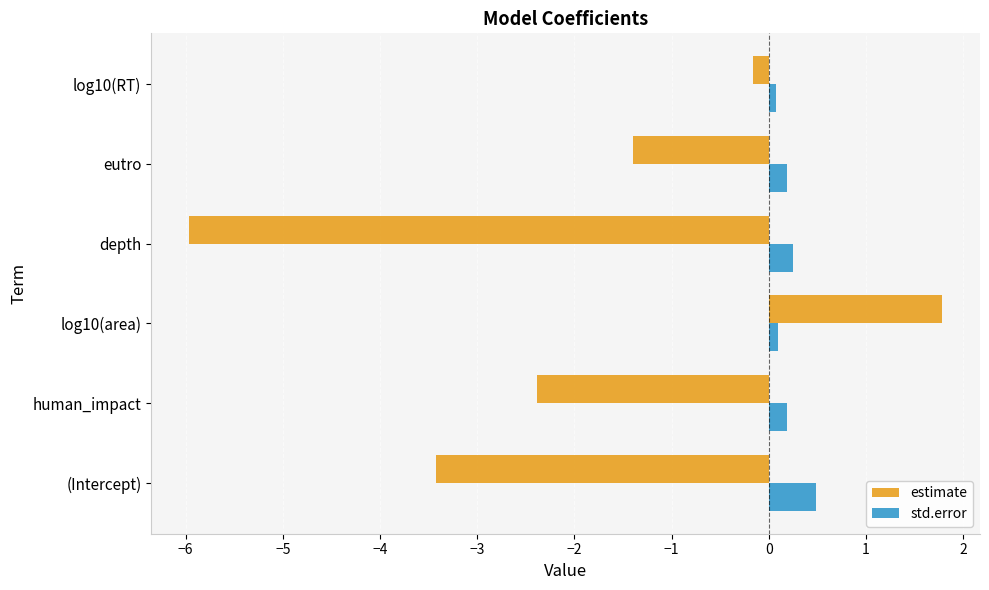

The estimate series shows -3.4 at (Intercept). True or false?

True